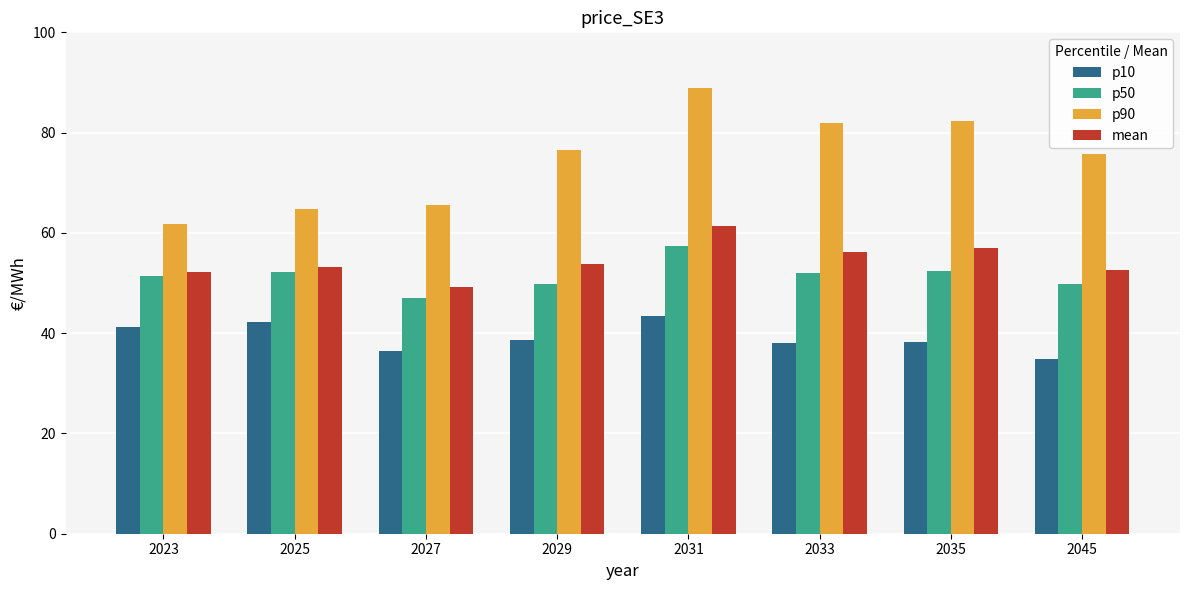

What is the smallest value displayed?

34.8